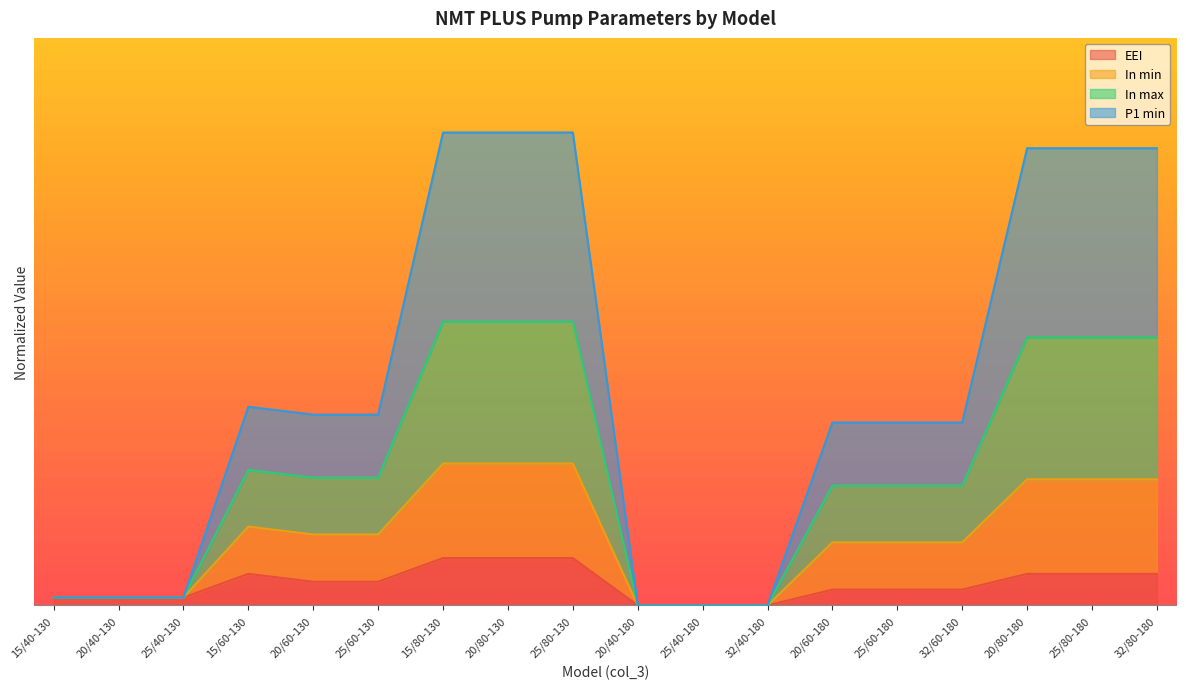

At which category does In max reach its first local peak?

15/60-130